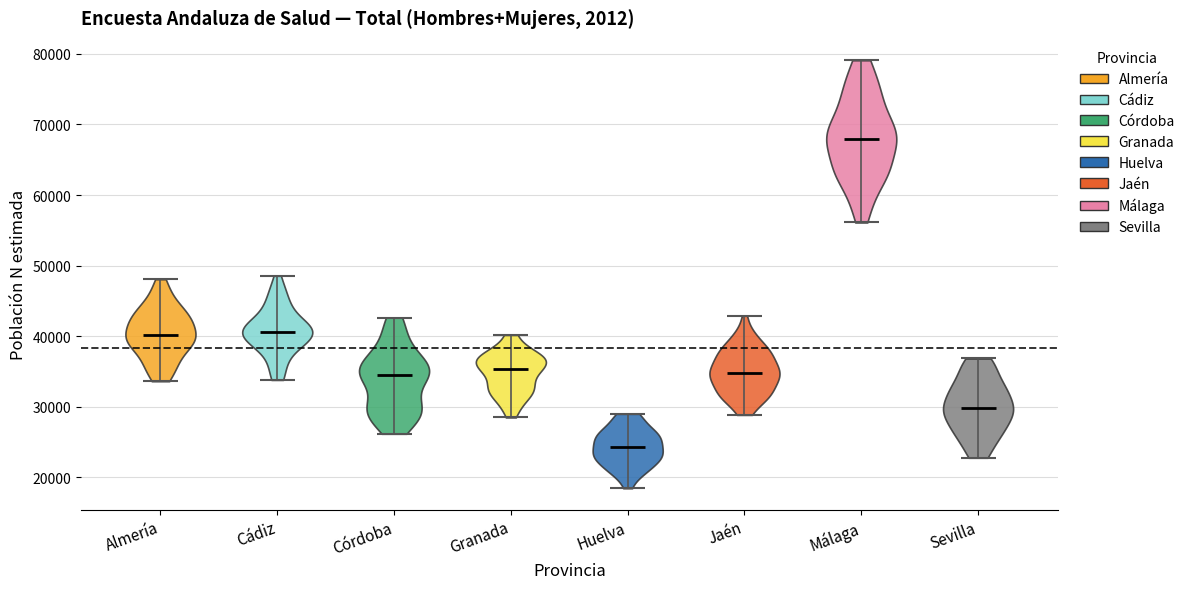

Reading left to right, read every violin against the y-axis: where its median line is, and the lowest and highest points it reaches. The values are not printed on the chart, so give them approximately, as read against the axis.

Almería: median line 40000, lowest point 34000, highest point 48000
Cádiz: median line 41000, lowest point 34000, highest point 49000
Córdoba: median line 34000, lowest point 26000, highest point 43000
Granada: median line 35000, lowest point 28000, highest point 40000
Huelva: median line 24000, lowest point 18000, highest point 29000
Jaén: median line 35000, lowest point 29000, highest point 43000
Málaga: median line 68000, lowest point 56000, highest point 79000
Sevilla: median line 30000, lowest point 23000, highest point 37000